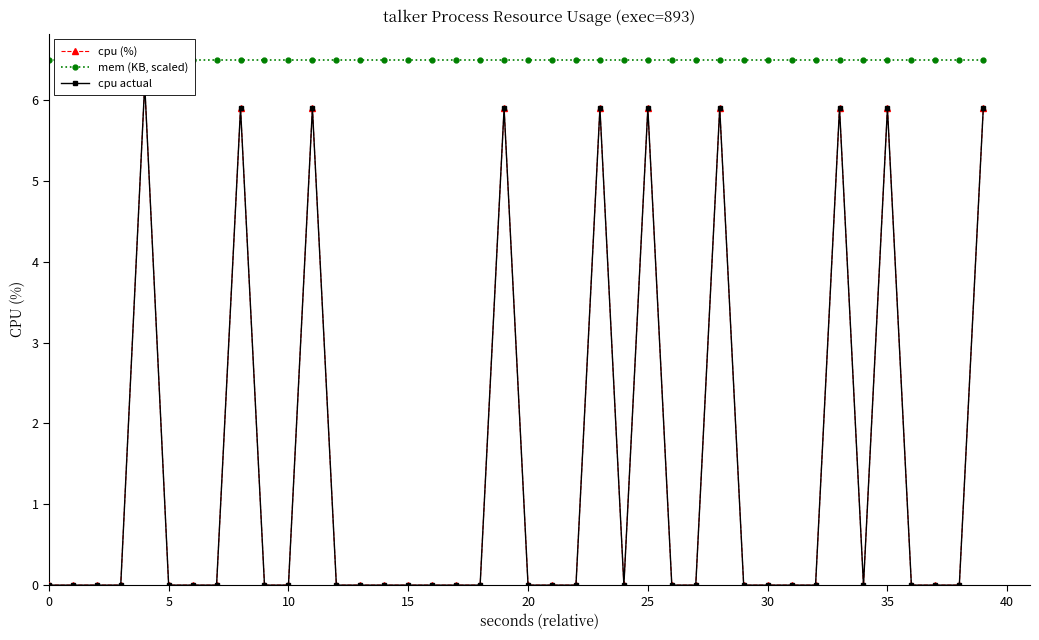

Is it true that cpu (%) equals 0.0 at 31?

True